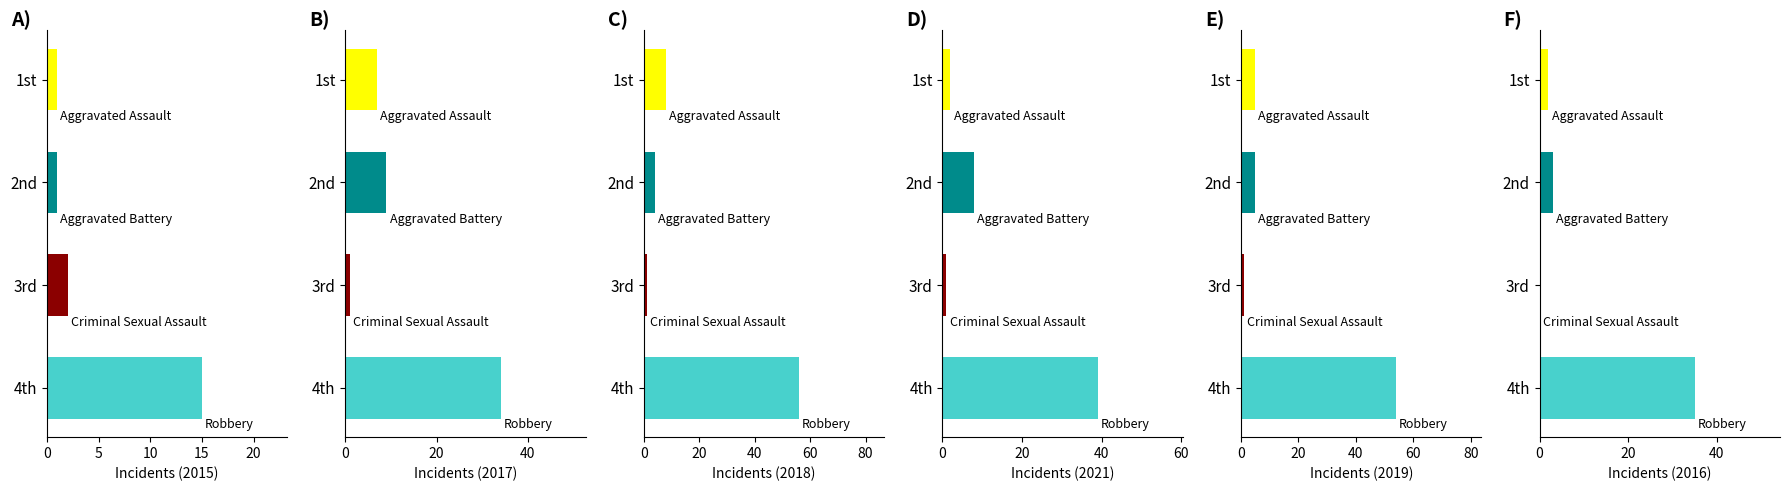

What is the difference between the second highest and second lowest values in the 2017 series?

2